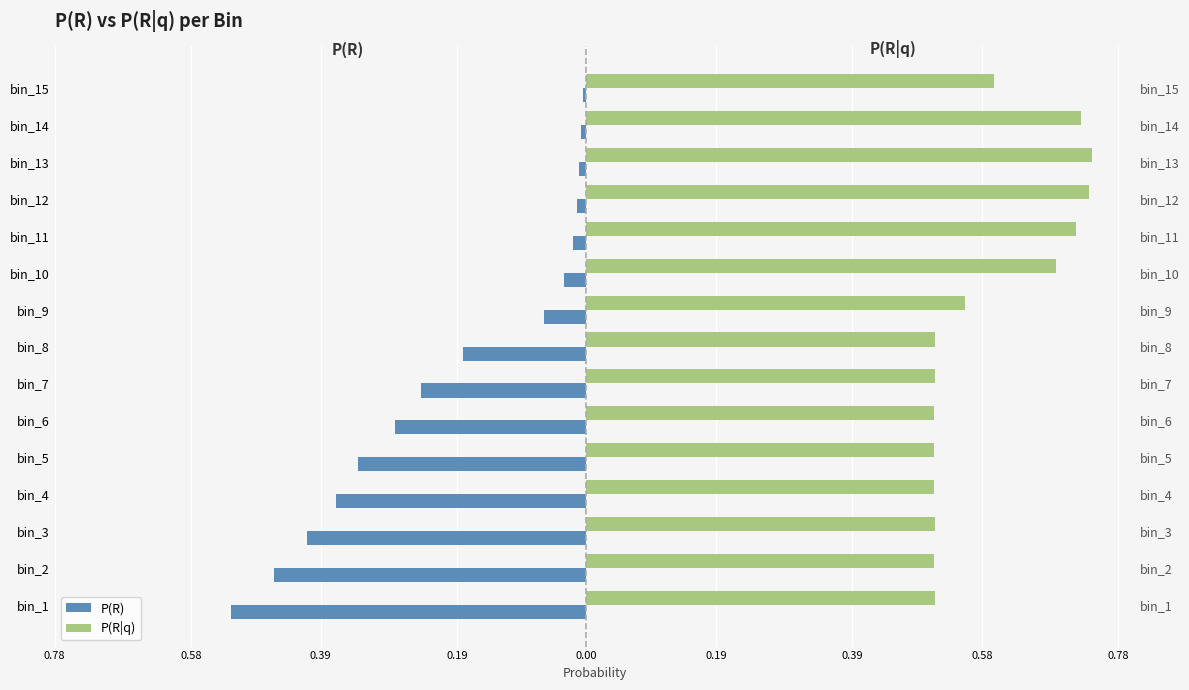

Which series has the largest total across all categories?

P(R|q)